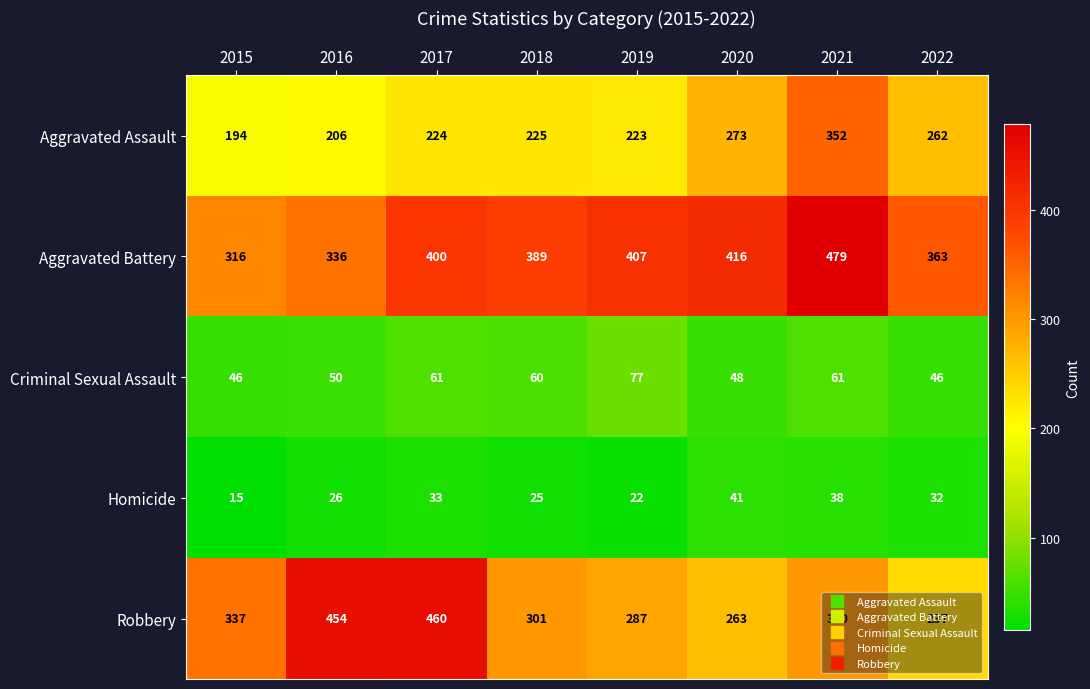

Which series has the largest total across all categories?

Aggravated Battery